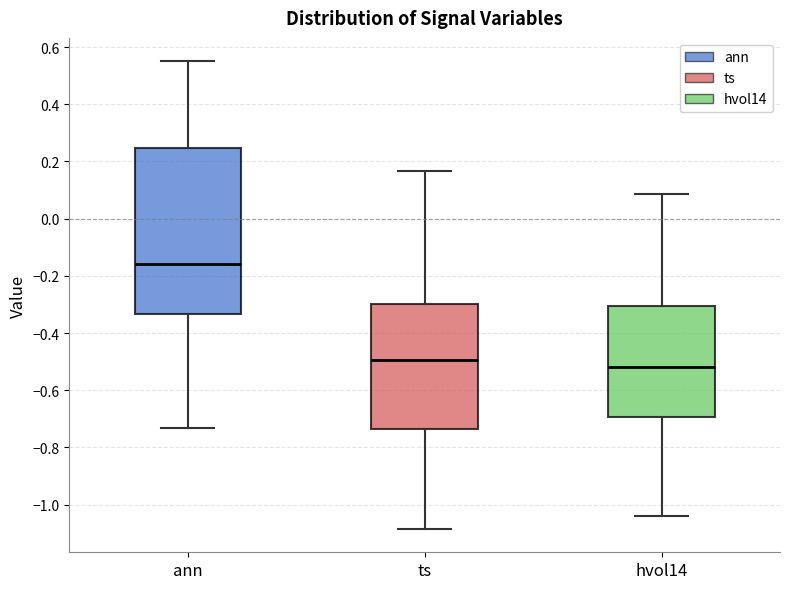

Where does the median line of the box for ts sit on the y-axis? The values are not printed on the chart, so give them approximately, as read against the axis.

-0.50